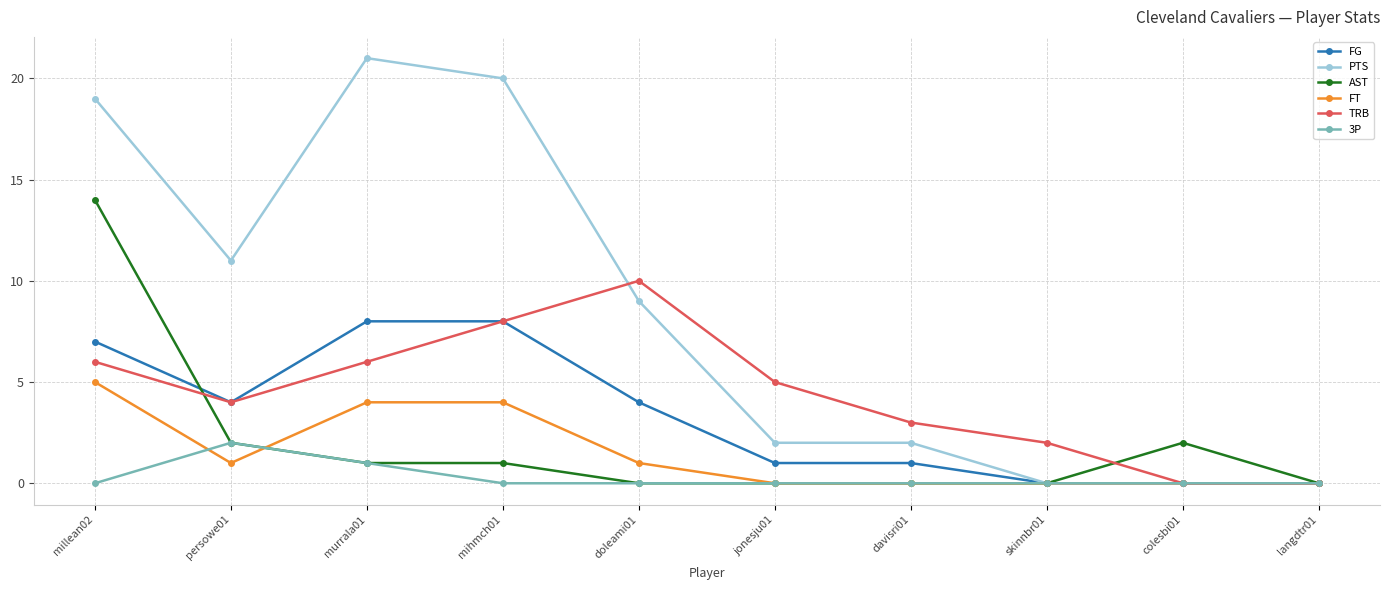

Between persowe01 and colesbi01, which series saw the biggest shift?

PTS